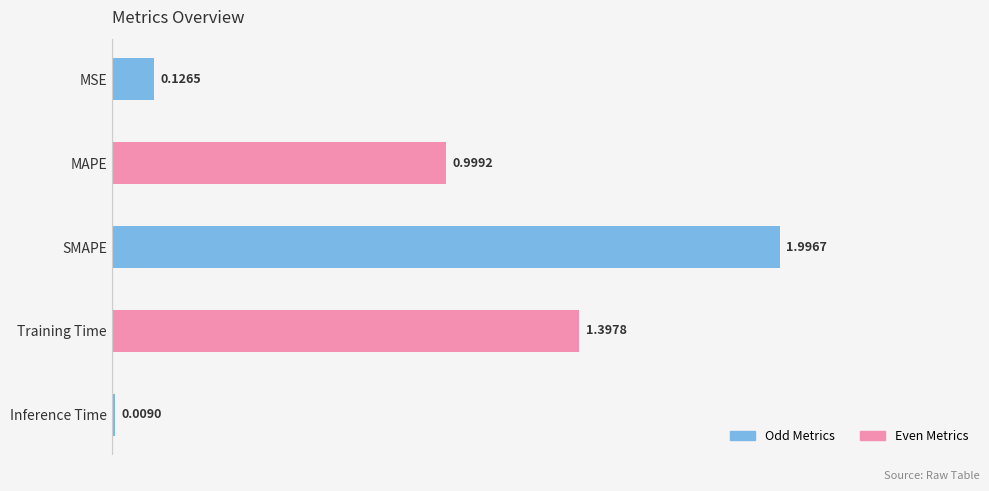

What is the label of the 5th bar from the bottom?

MSE